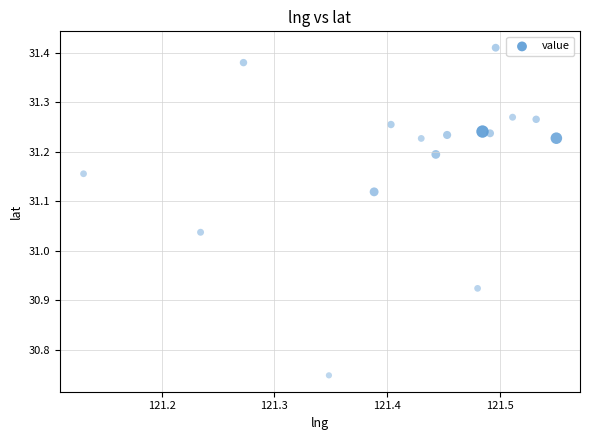

What is the range of Y values (max minus min)?

0.7